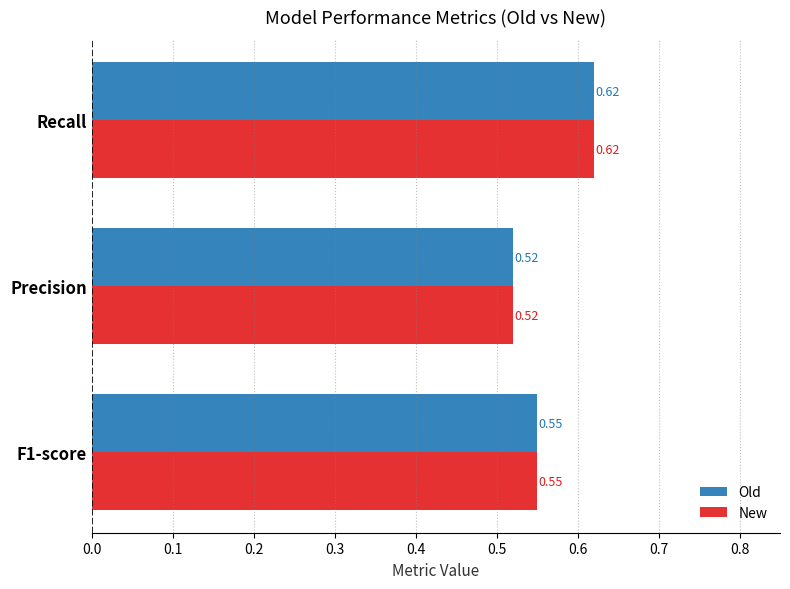

Is the value of New at Recall greater than the value of Old at F1-score?

Yes